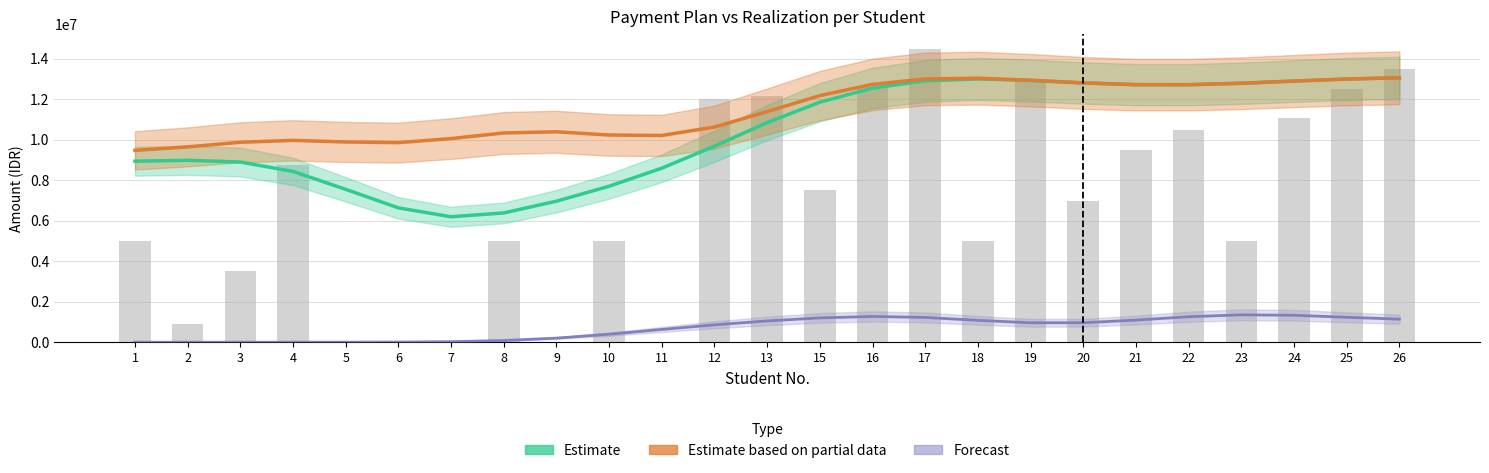

At how many categories does at least one series exceed 3000490?

25